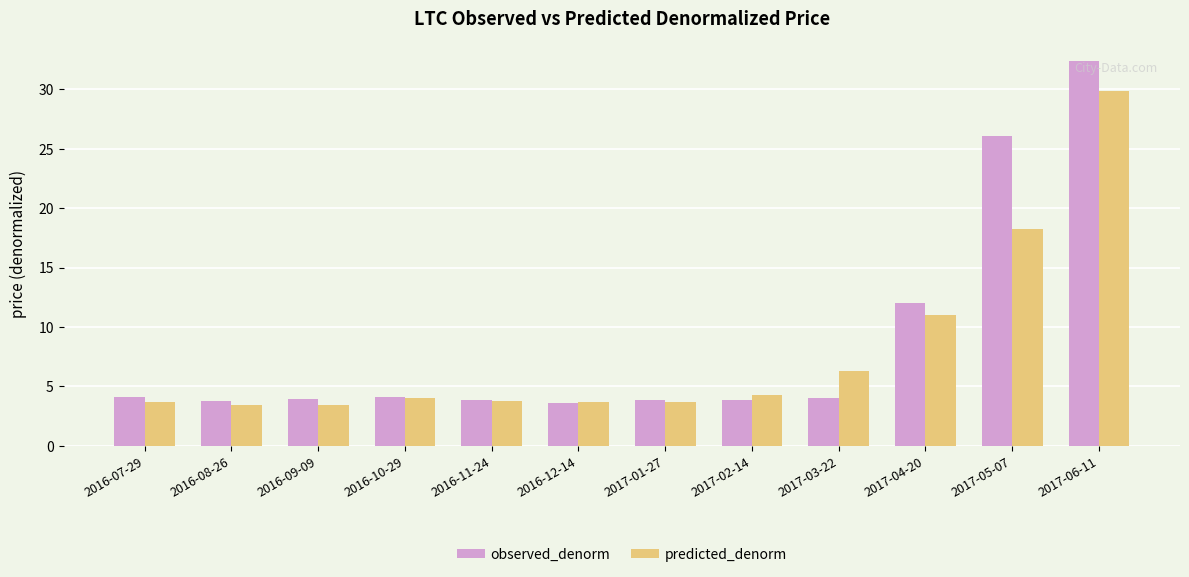

What is the value of the observed_denorm bar at the 8th from the left?

3.9